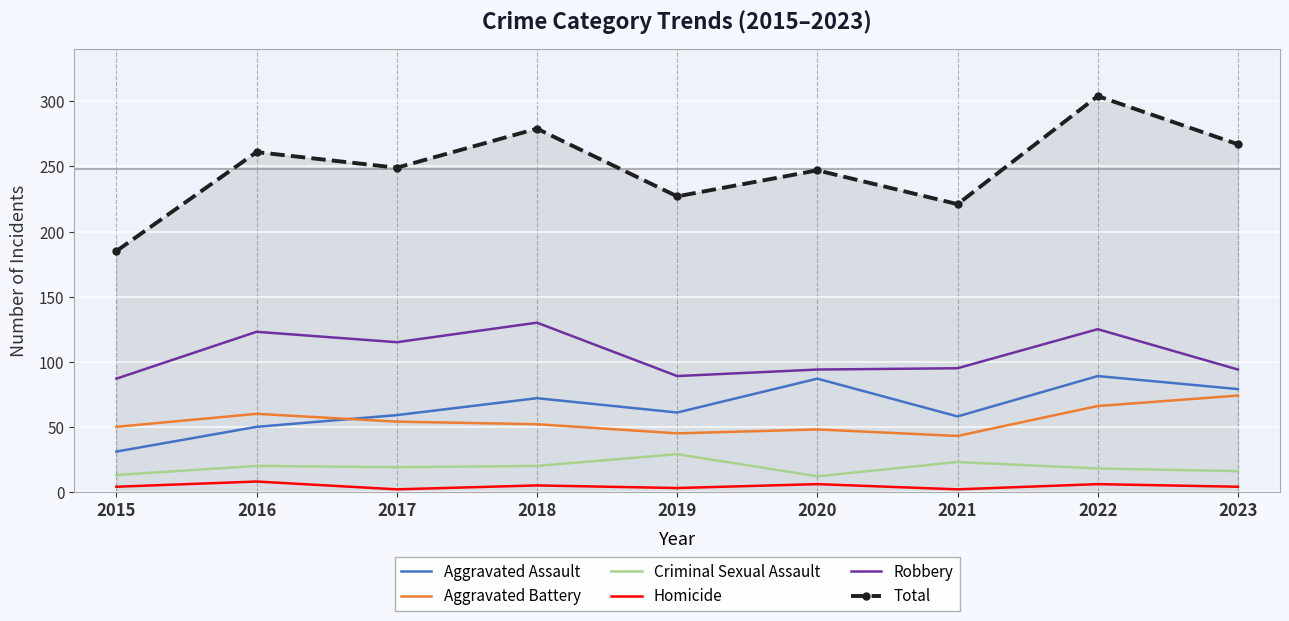

What are all the series names shown in the legend?

Aggravated Assault, Aggravated Battery, Criminal Sexual Assault, Homicide, Robbery, Total